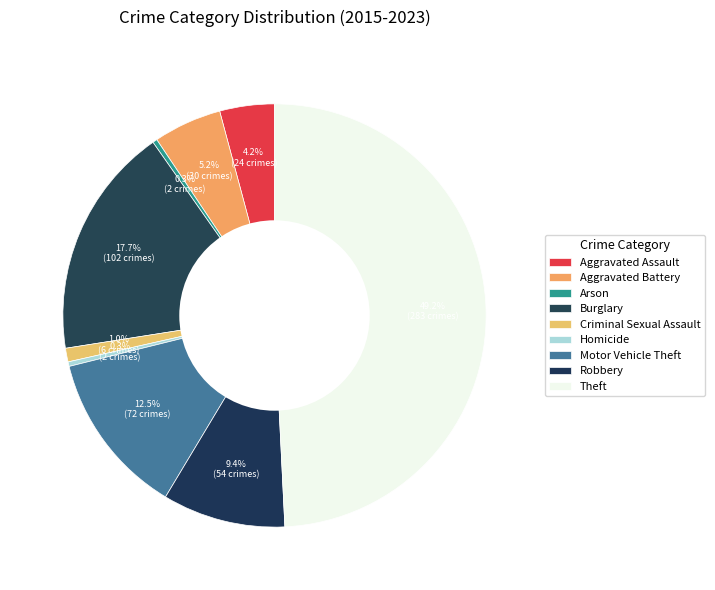

Combined, what portion of the pie is Robbery and Theft?

58.6%